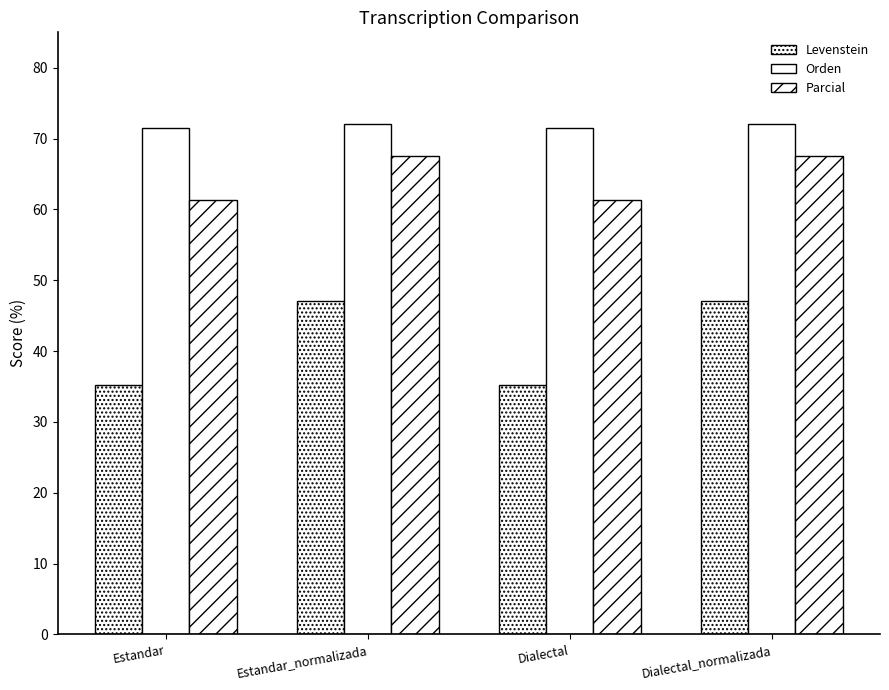

What is the maximum value shown in the chart?

72.1